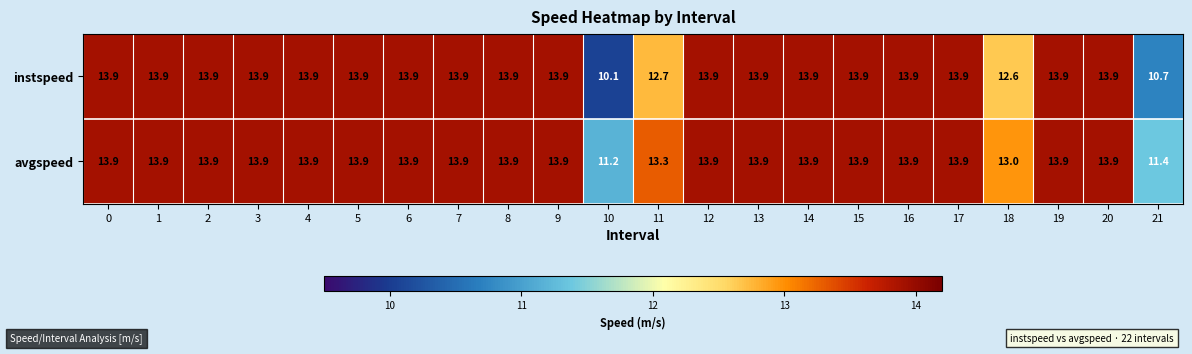

True or false: instspeed has a value of 7.2 at 12.

False